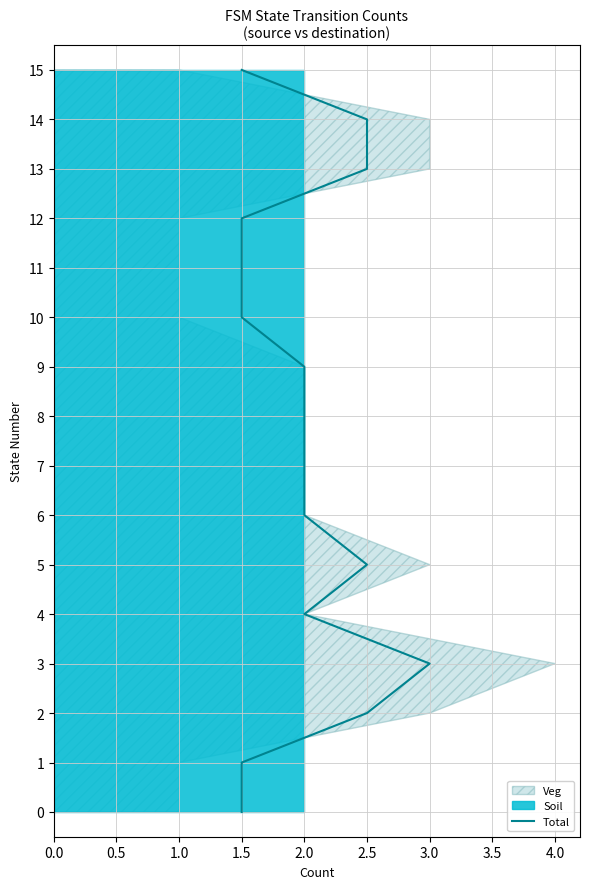

True or false: the data shows 14 at 2.5.

True